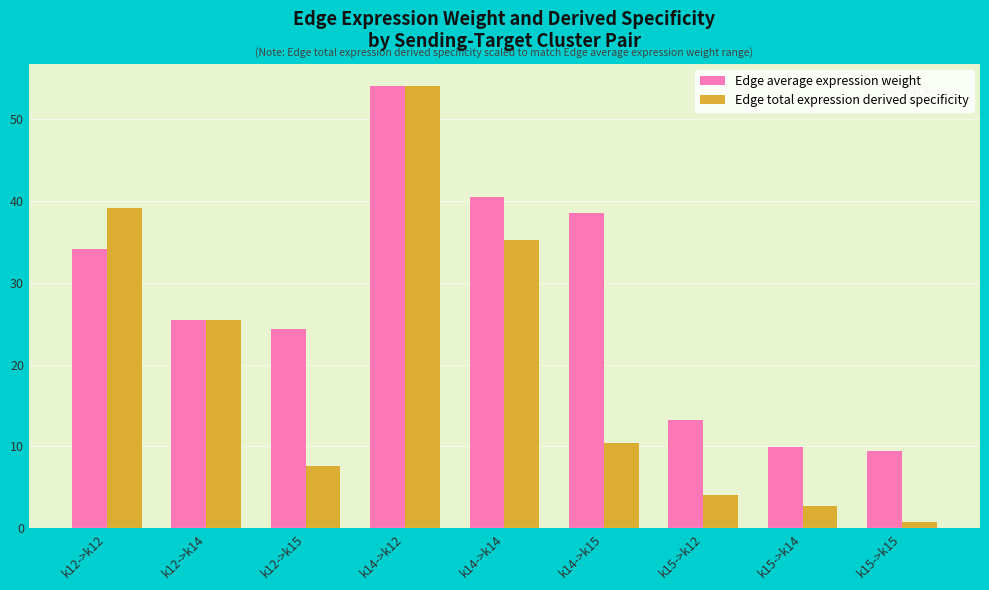

Which series changed the most between k12->k14 and k14->k15?

Edge total expression derived specificity